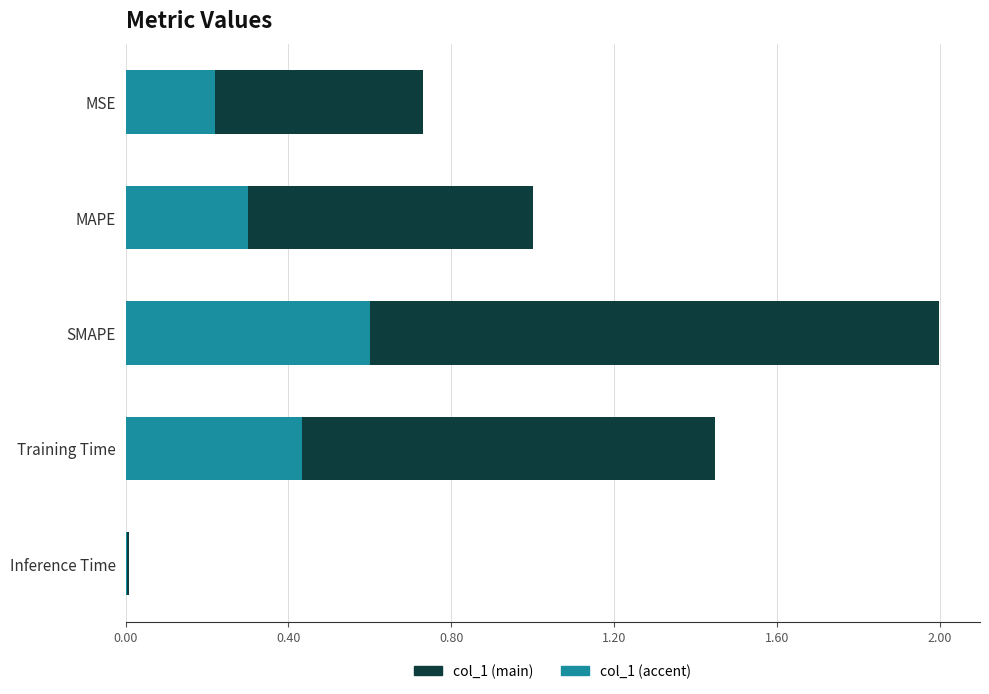

What is the total value across all series at SMAPE?

2.0